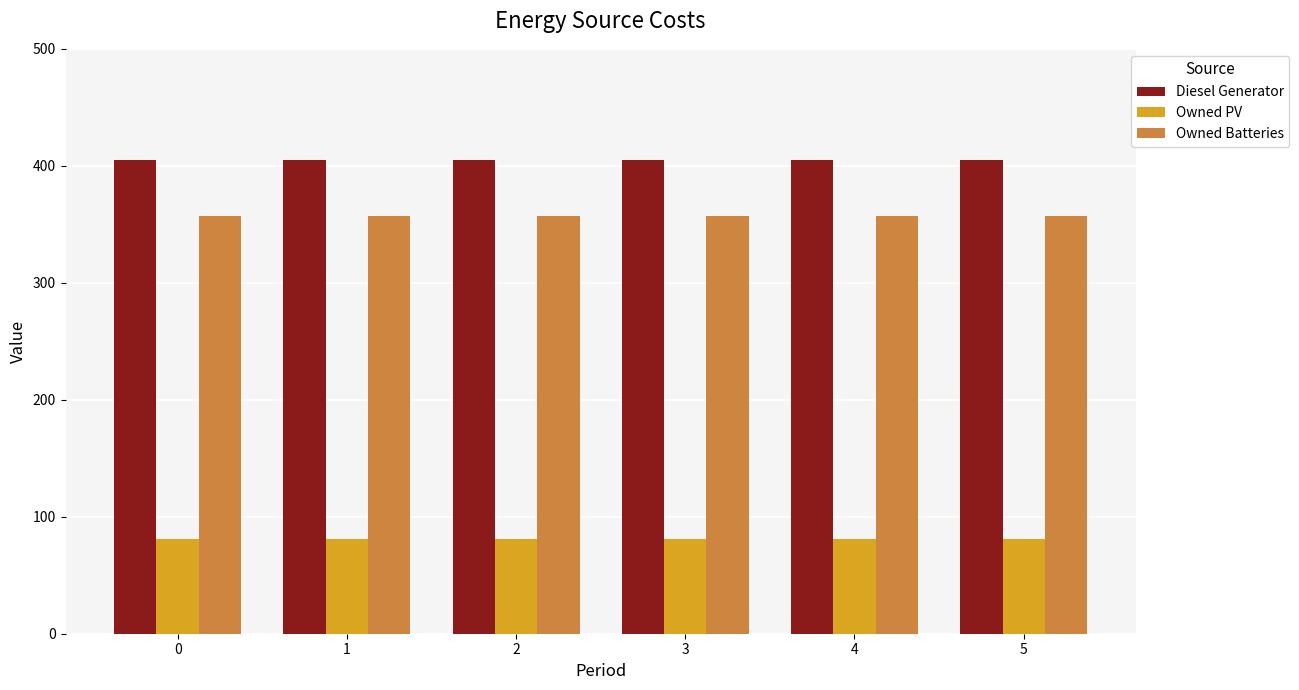

Is the value of Owned PV at 4 greater than the value of Owned Batteries at 0?

No